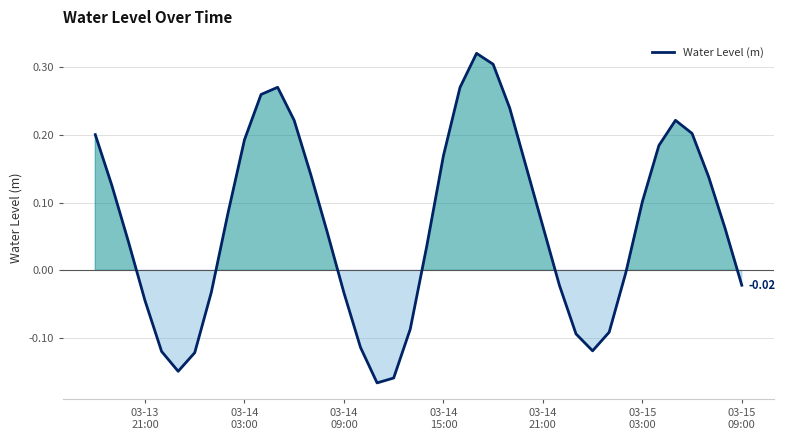

What is the difference between the maximum and minimum values?

0.5